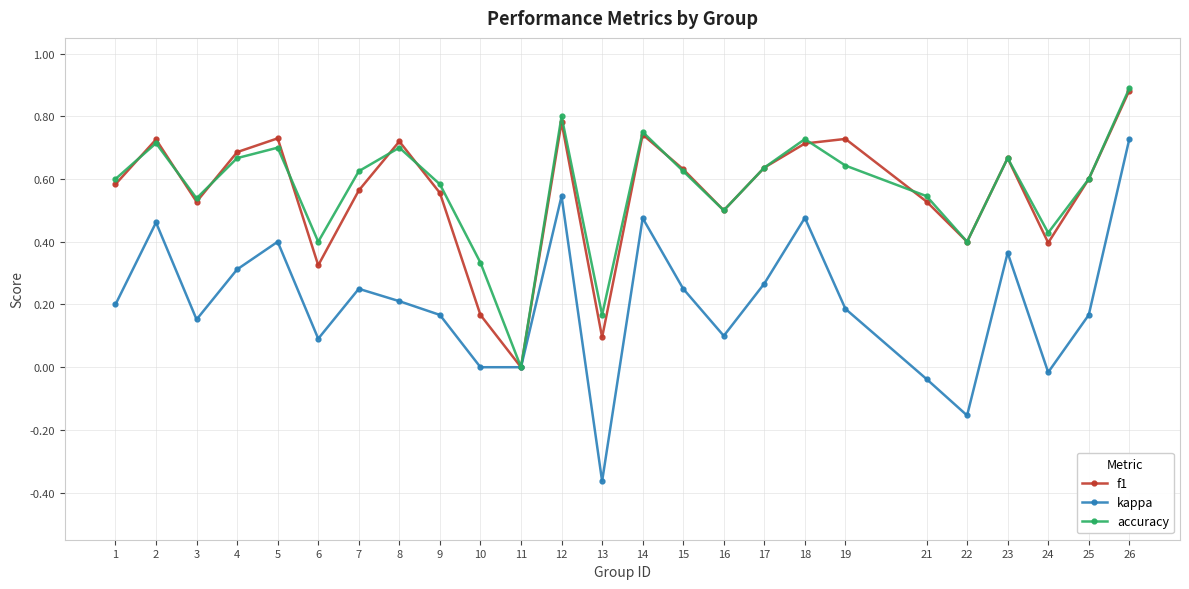

Which category has the highest value across all series?

26